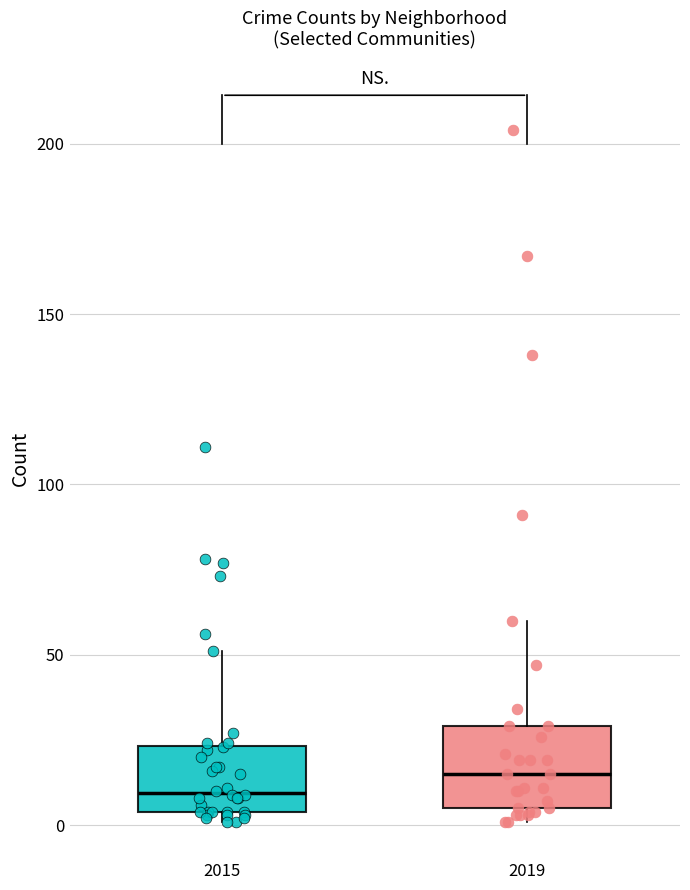

Reading left to right, read every box against the y-axis: the position of its median line, the range the box covers, and the ends of its whiskers. The values are not printed on the chart, so give them approximately, as read against the axis.

2015: median 10, box 5 to 25, whiskers 0 to 50
2019: median 15, box 5 to 30, whiskers 0 to 60